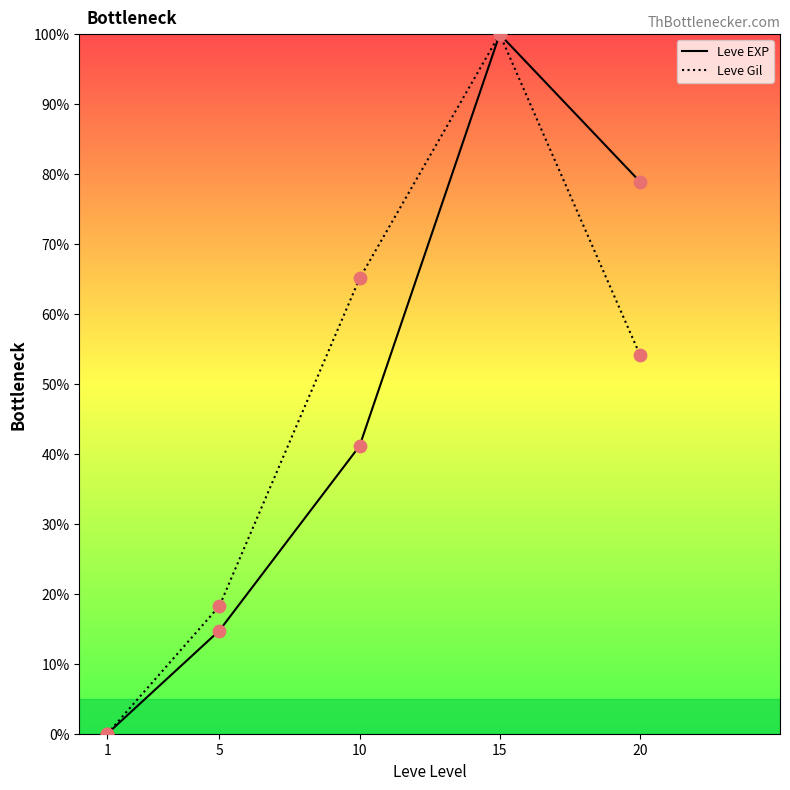

Is the value of Leve Gil at 20 greater than the value of Leve EXP at 5?

Yes